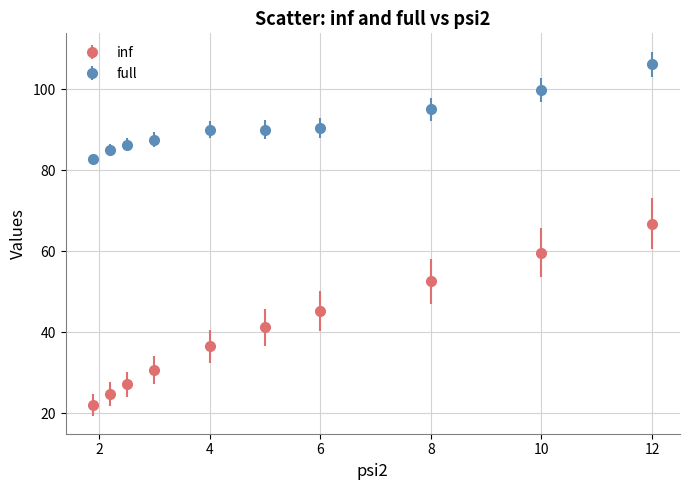

What is the lowest value of the inf series?

22.1